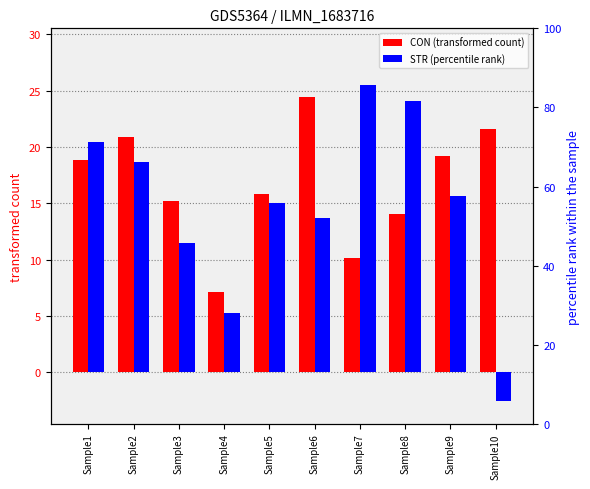

Between Sample3 and Sample8, which series saw the biggest shift?

STR